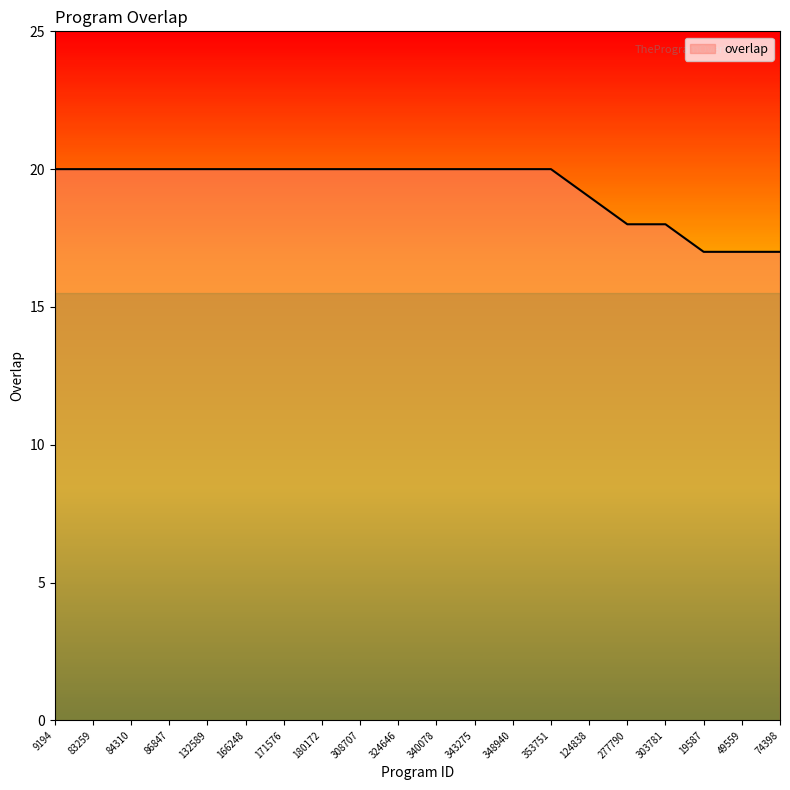

How many lines are shown in the chart?

1